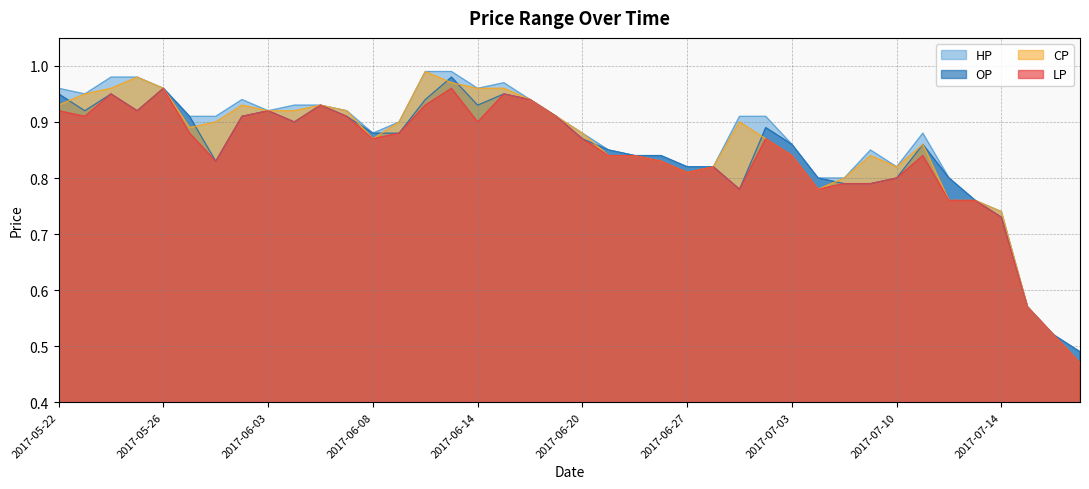

Rank the series by their maximum value, from highest to lowest.

HP, CP, OP, LP